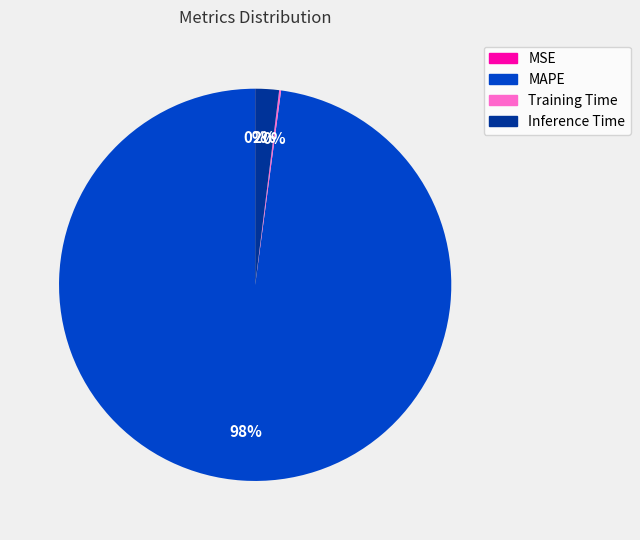

The Inference Time slice represents 12% of the pie. True or false?

False